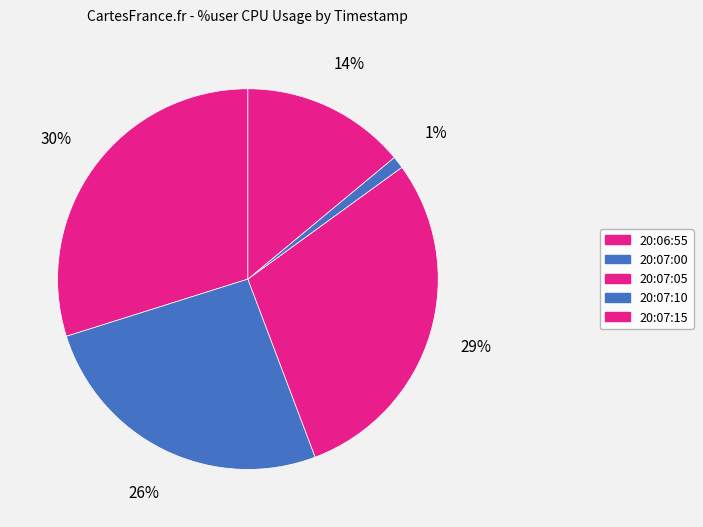

Rank the categories by value from lowest to highest.

20:07:10, 20:07:15, 20:07:00, 20:07:05, 20:06:55